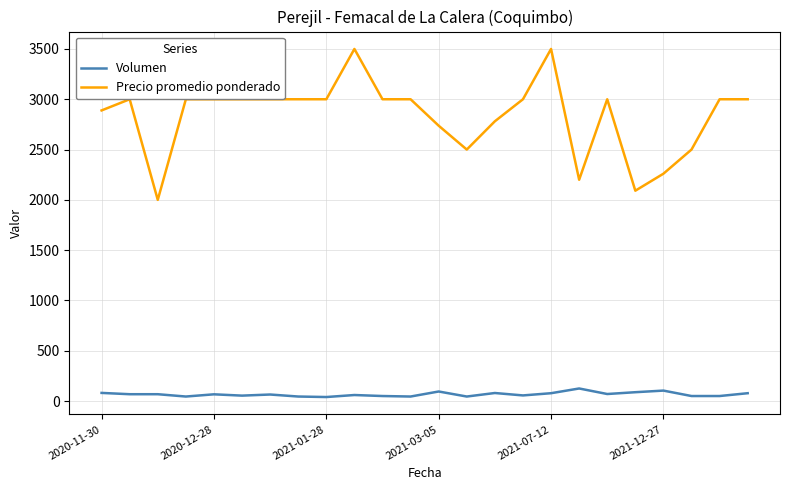

What is the greatest value displayed?

3500